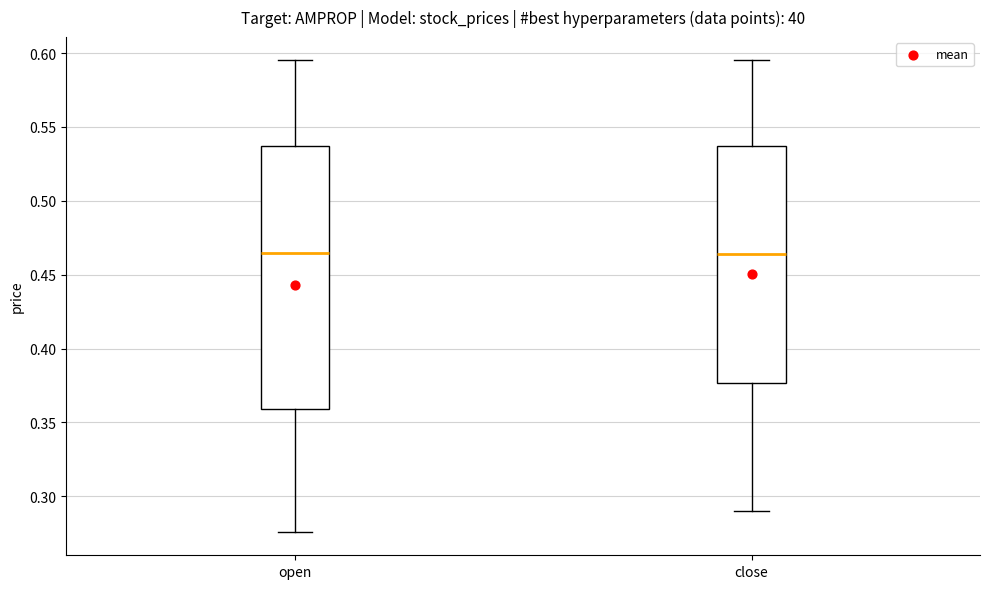

Which box is the tallest, from its lower edge to its upper edge?

open